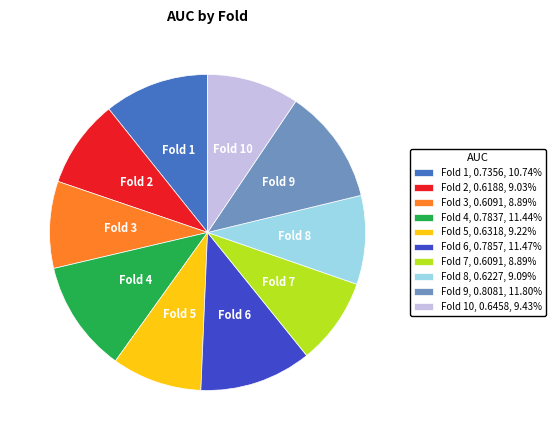

Does Fold 5, 0.6318, 9.22% account for over 50% of the chart?

No